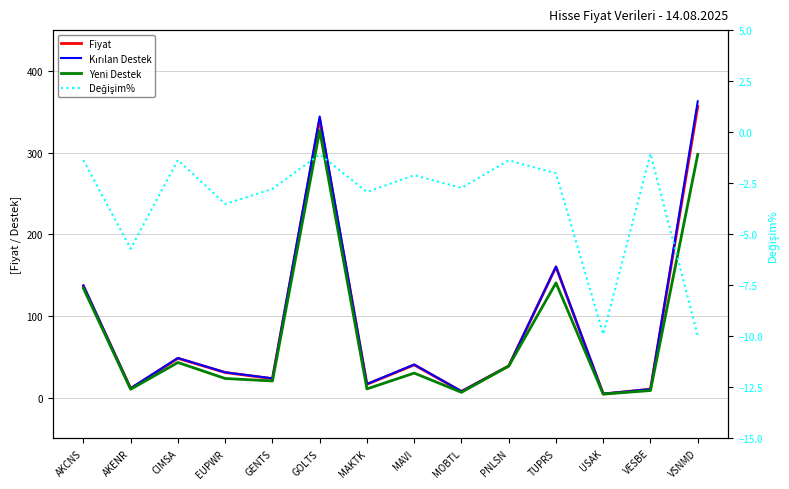

True or false: Yeni Destek and Kırılan Destek cross at least once.

False